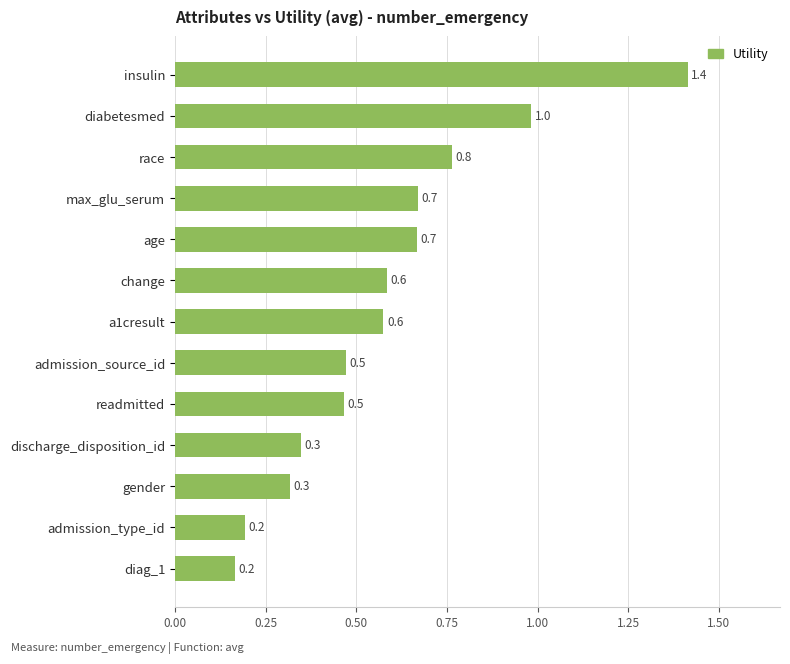

Which category has the highest value across all series?

insulin